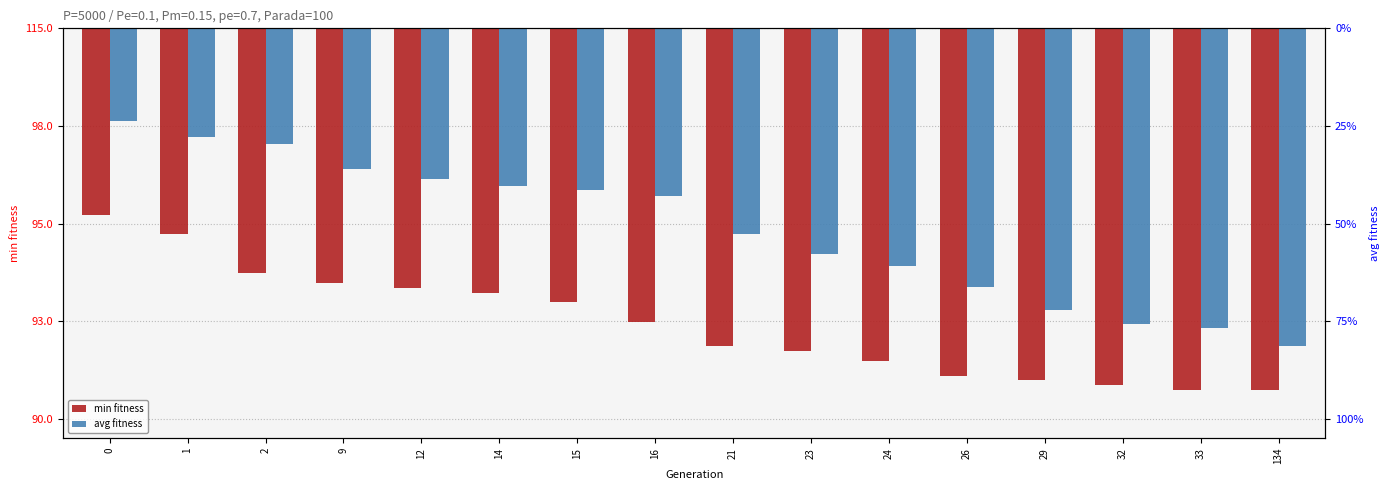

Which series has the largest total across all categories?

avg